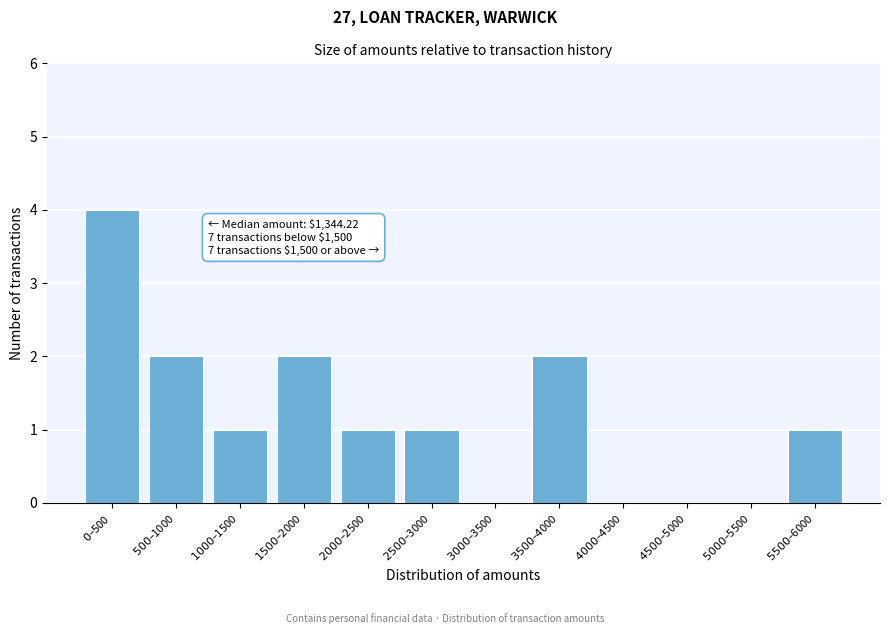

What is the sum of all values?

14